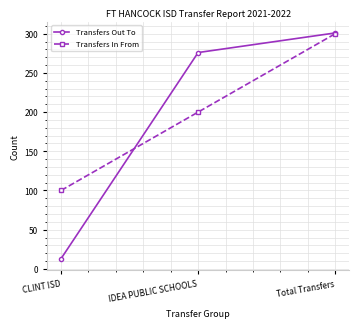

What is the approximate value of Transfers Out To at IDEA PUBLIC SCHOOLS?

276